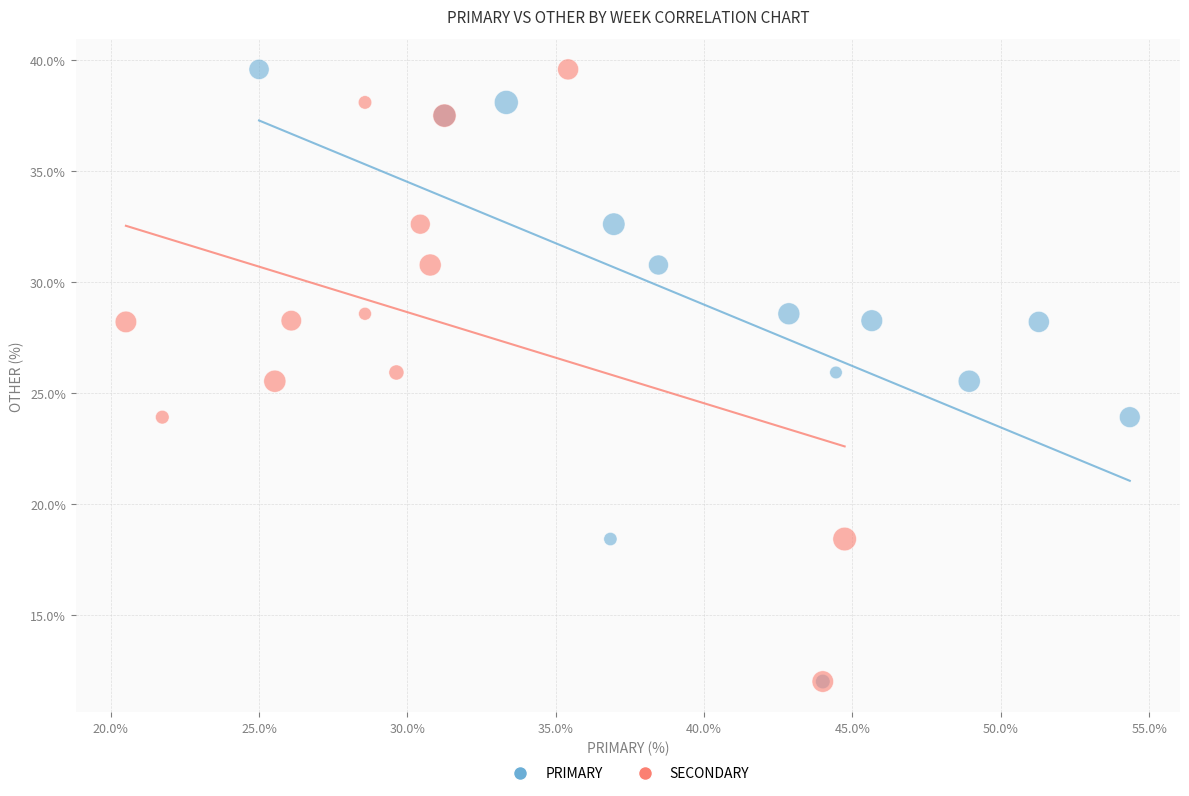

What are all the series names shown in the legend?

PRIMARY, SECONDARY